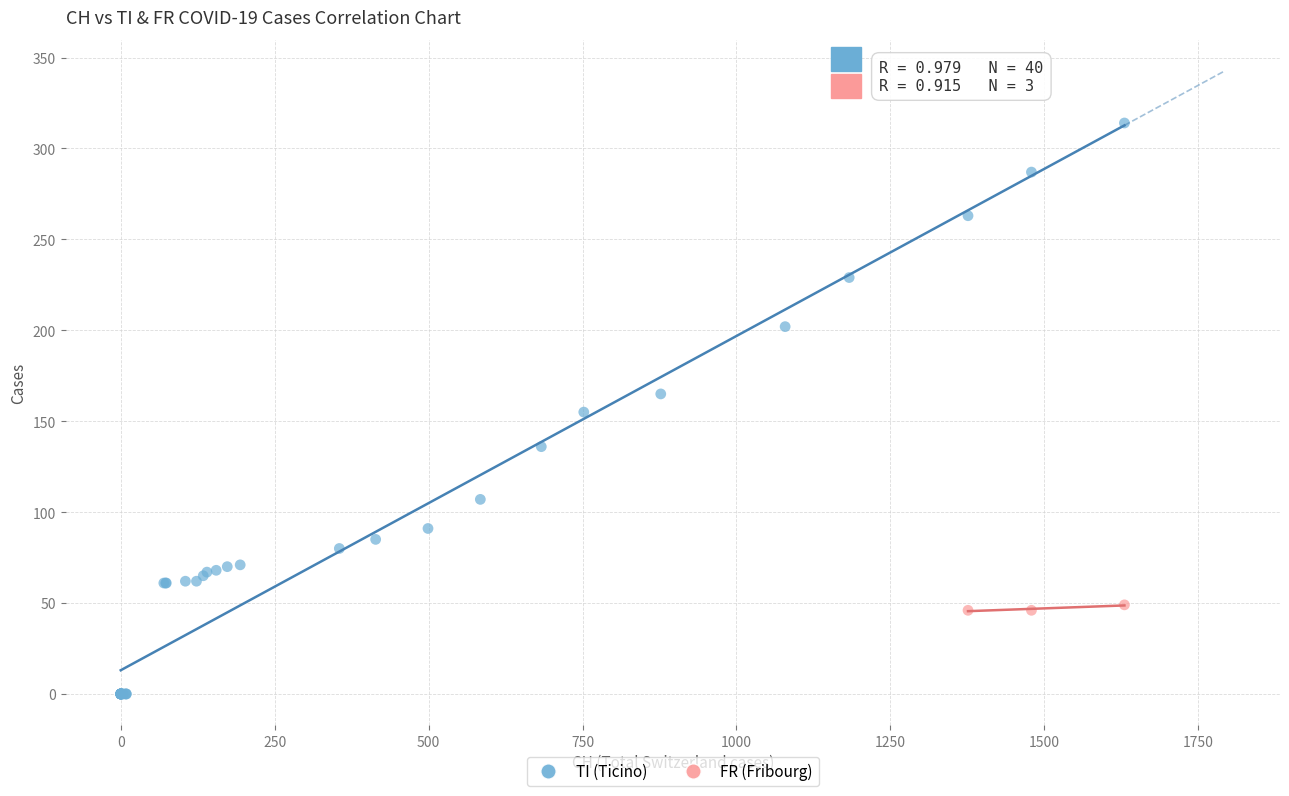

Which series has the largest Y range (max minus min)?

TI (Ticino)